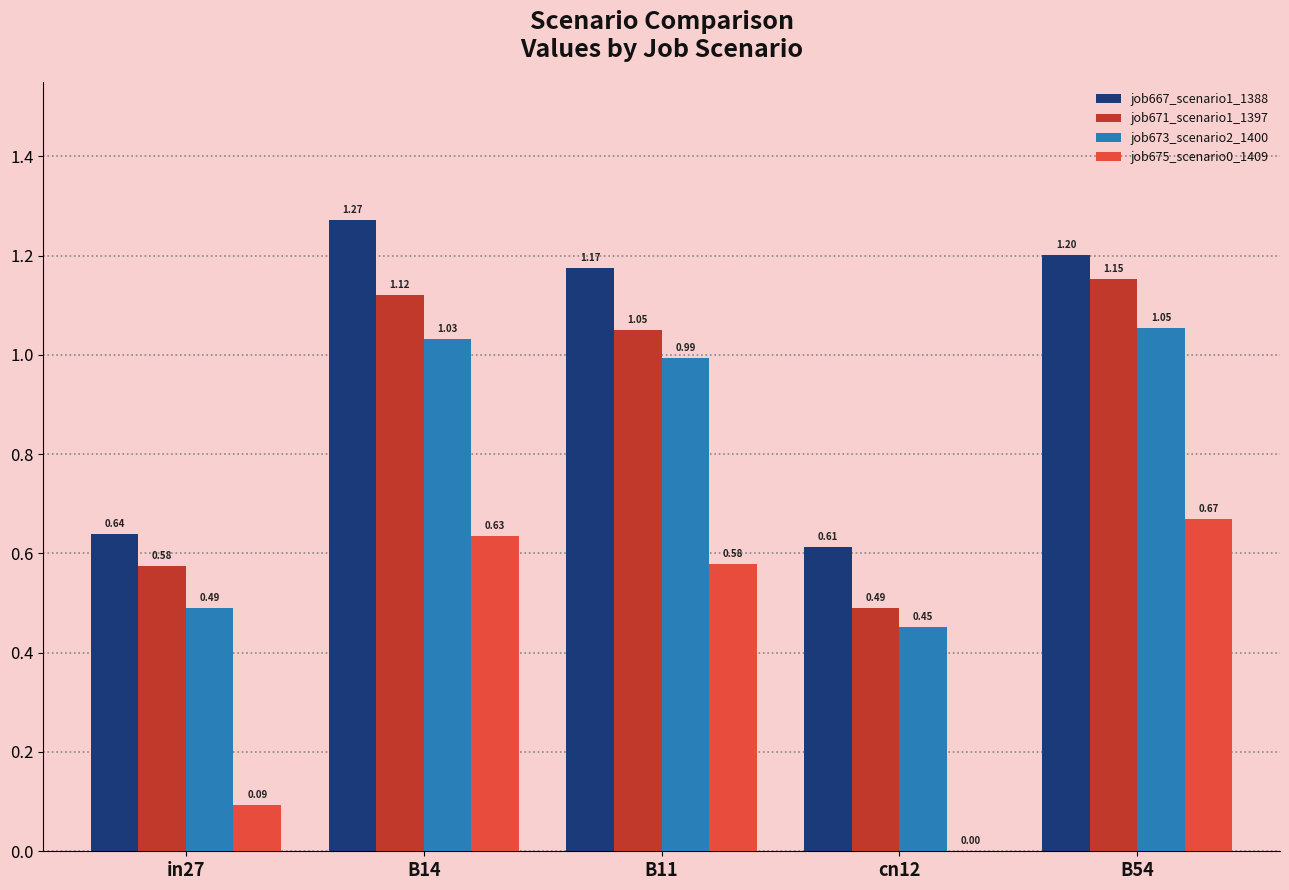

What is the sum of the job673_scenario2_1400 values at cn12 and in27?

0.9